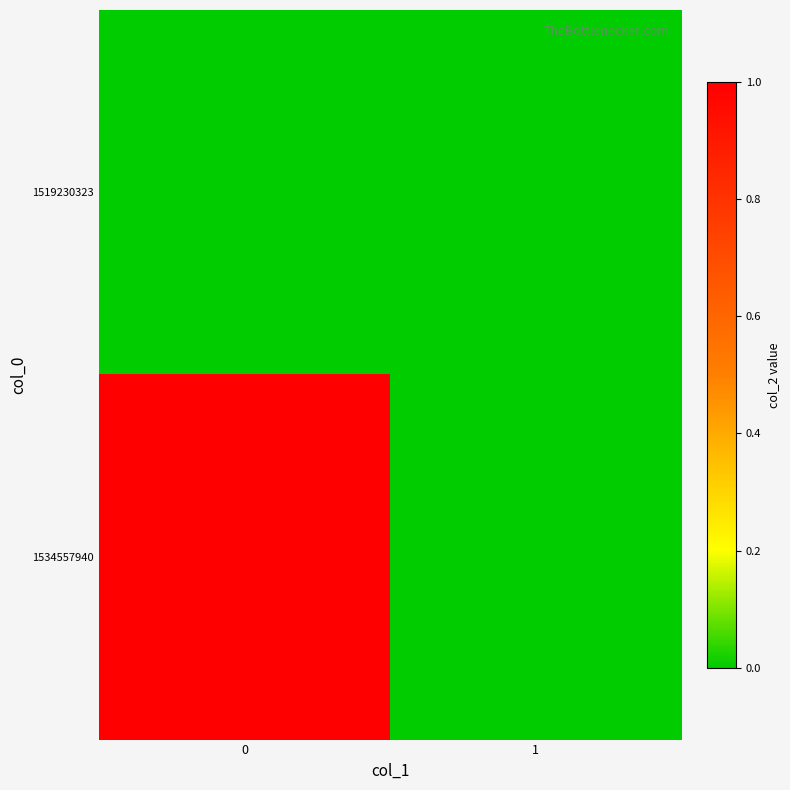

Which series changed the most between 0 and 1?

1534557940